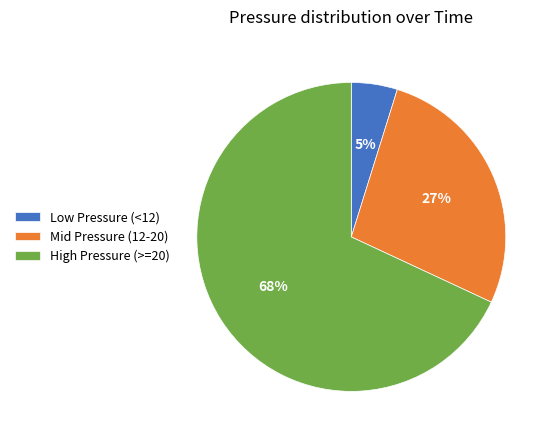

Is the sum of Mid Pressure (12-20) and Low Pressure (<12) greater than half?

No